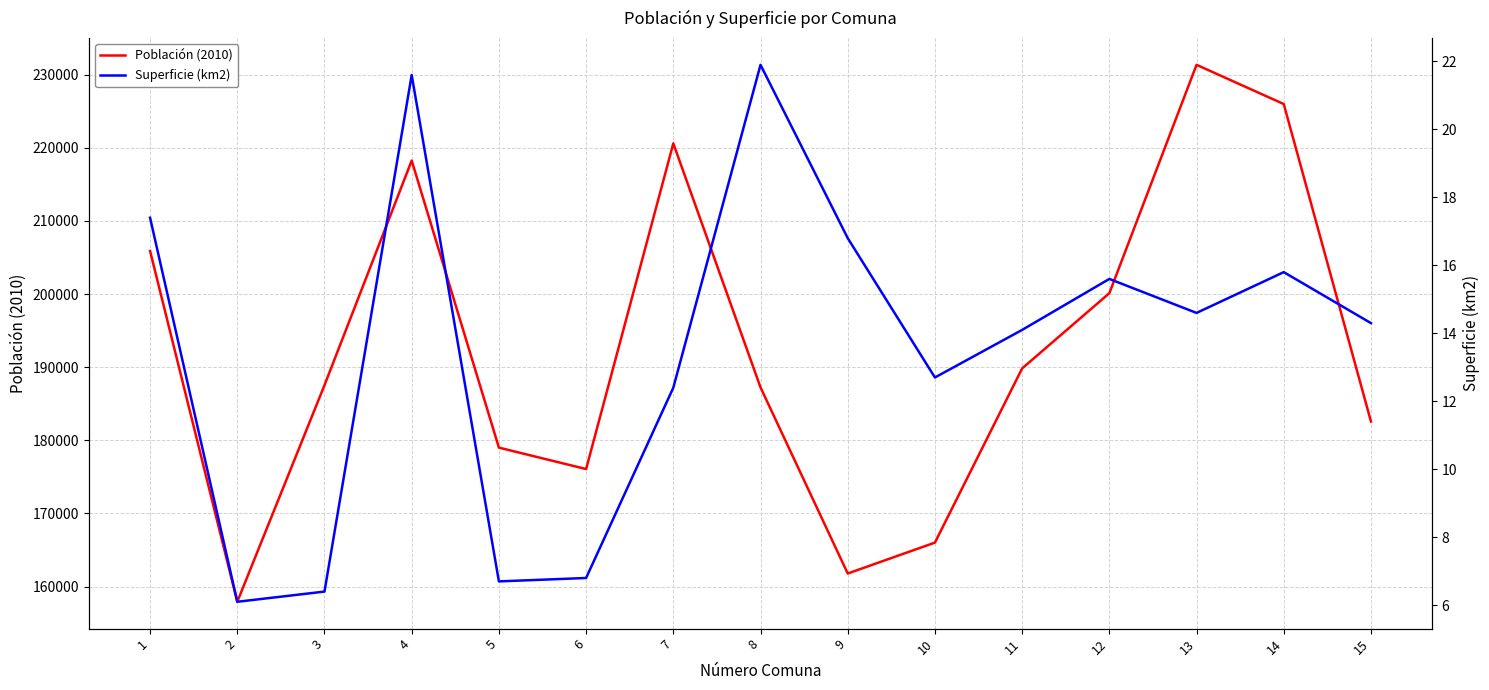

At how many categories does at least one series exceed 137727?

15